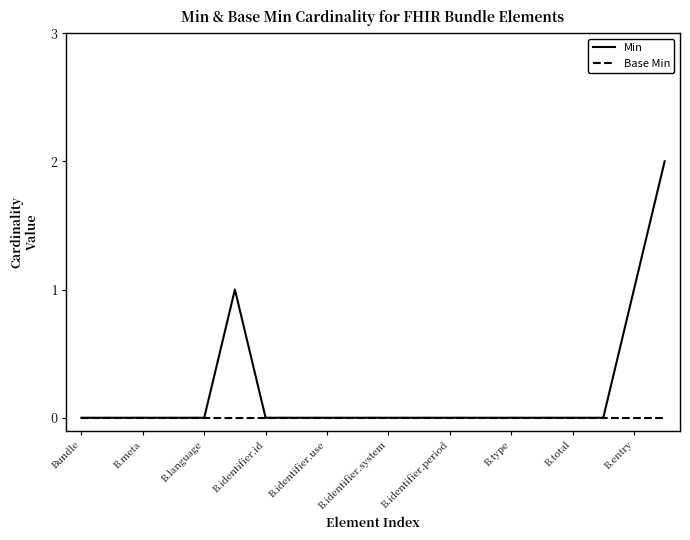

What is the maximum value shown in the chart?

2